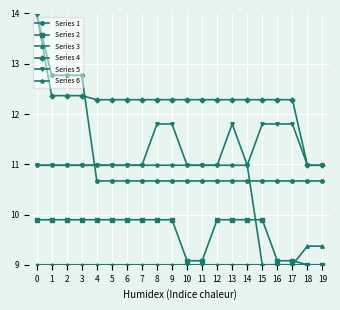

What is the average value of the Series 1 series?

11.2